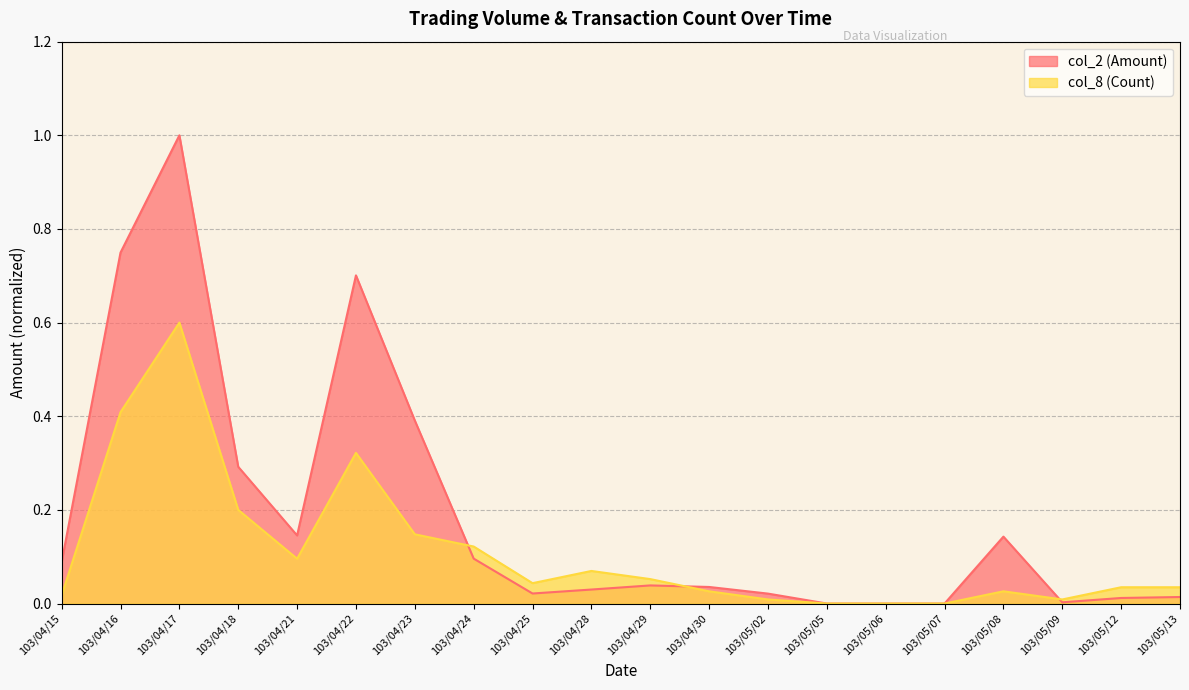

What are all the series names shown in the legend?

col_2 (Amount), col_8 (Count)